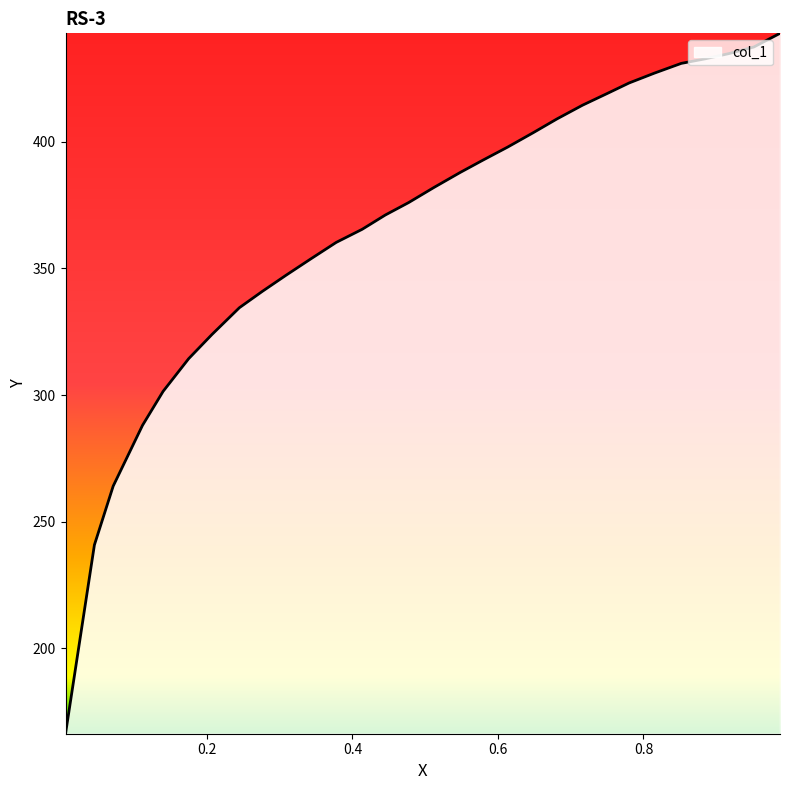

Approximately how many times larger is the value at 0.2069 compared to 0.1115?

1.1